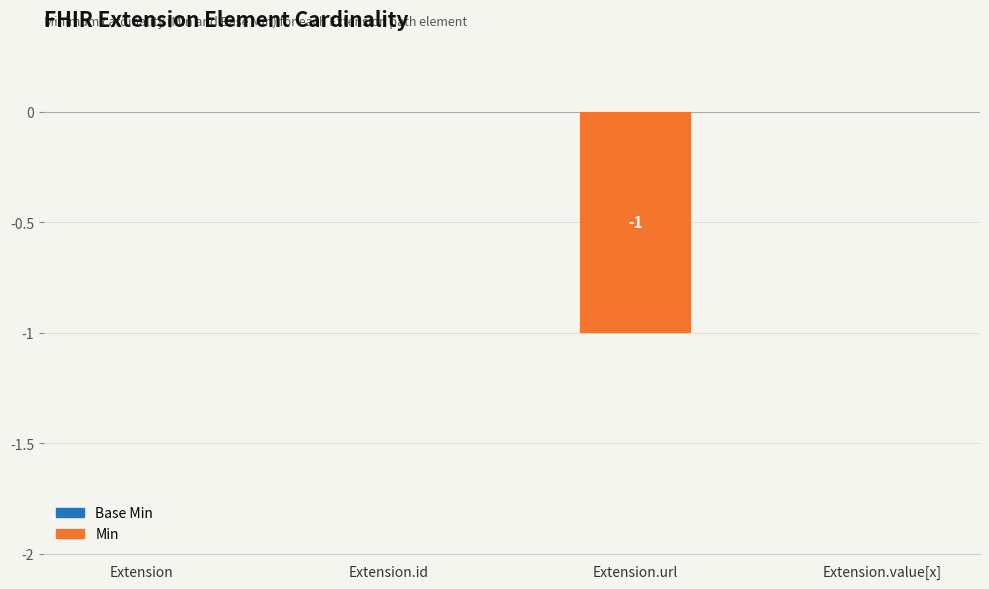

True or false: the data shows 1 at Extension.value[x].

False